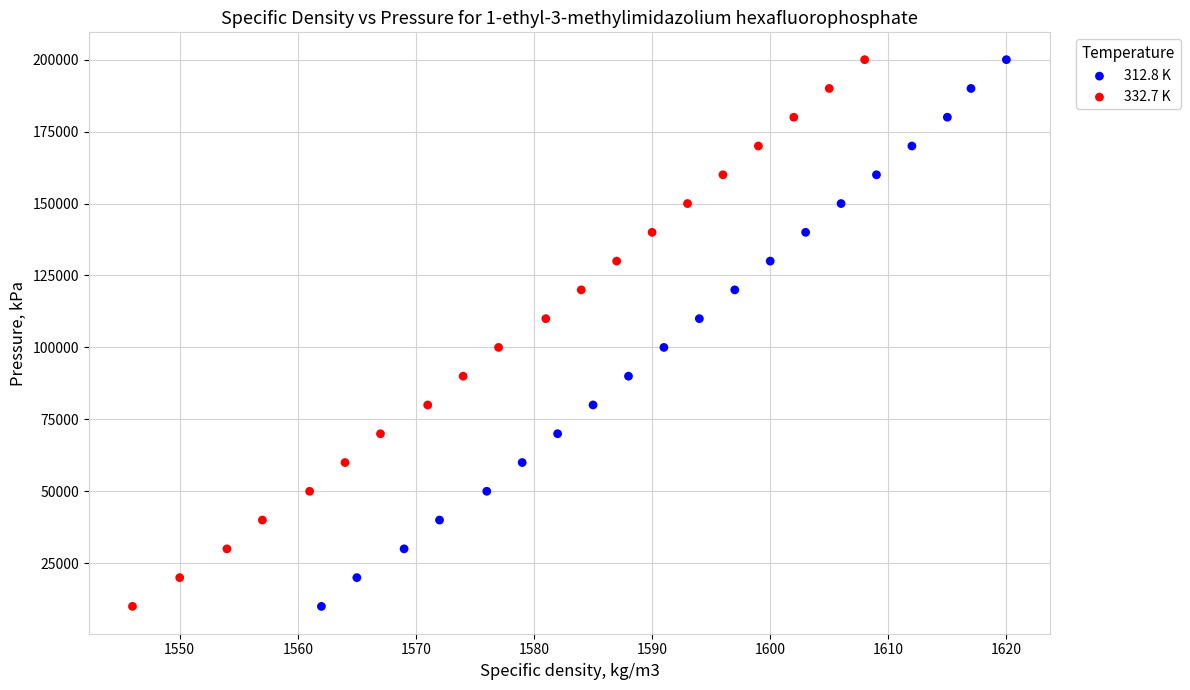

What are all the series names shown in the legend?

312.8 K, 332.7 K